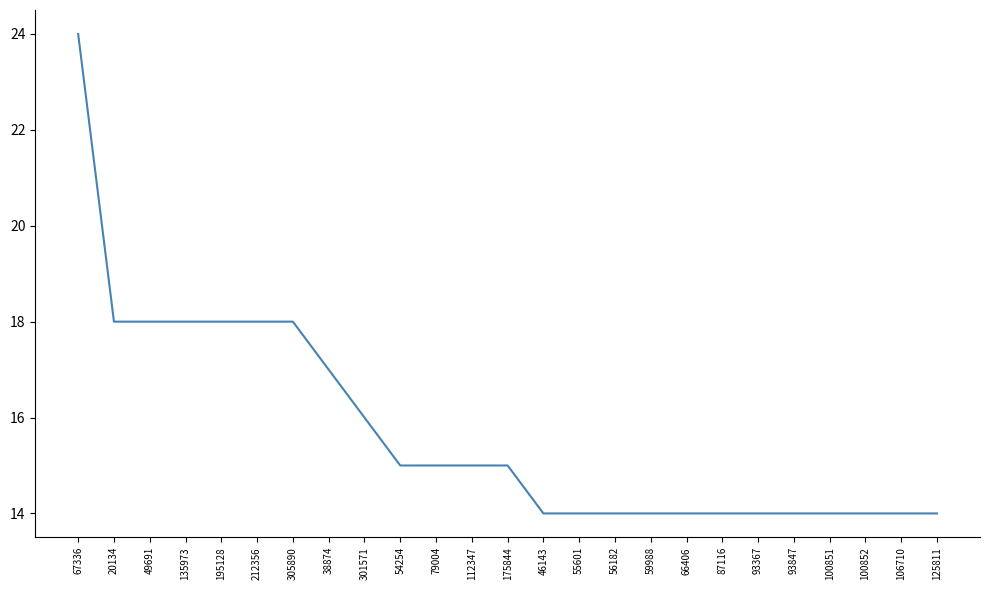

What is the minimum value shown in the chart?

14